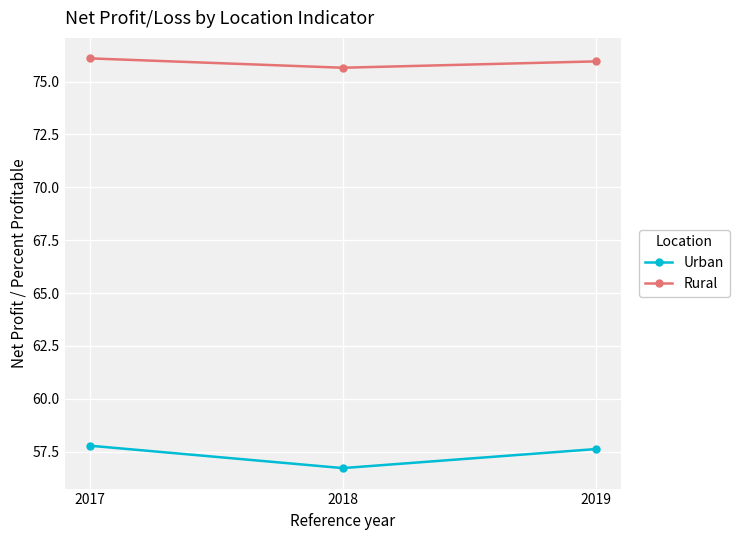

What is the lowest value of the Urban series?

56.7